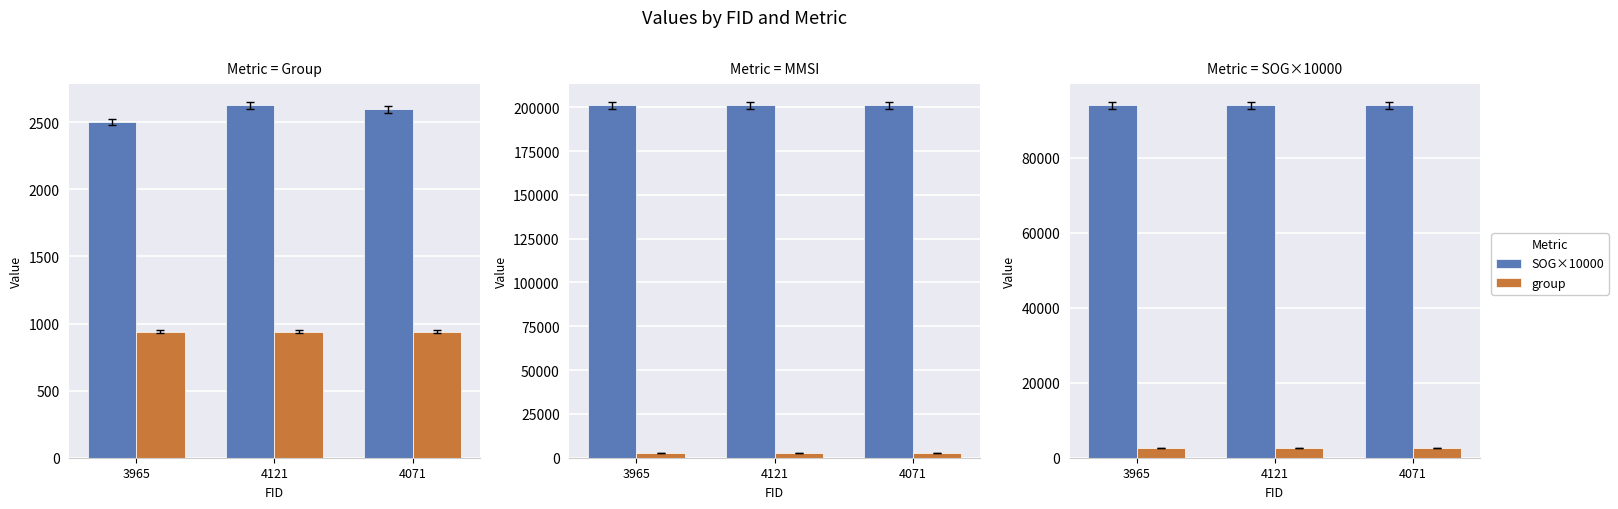

What is the average value of the SOG×10000 series?

94000